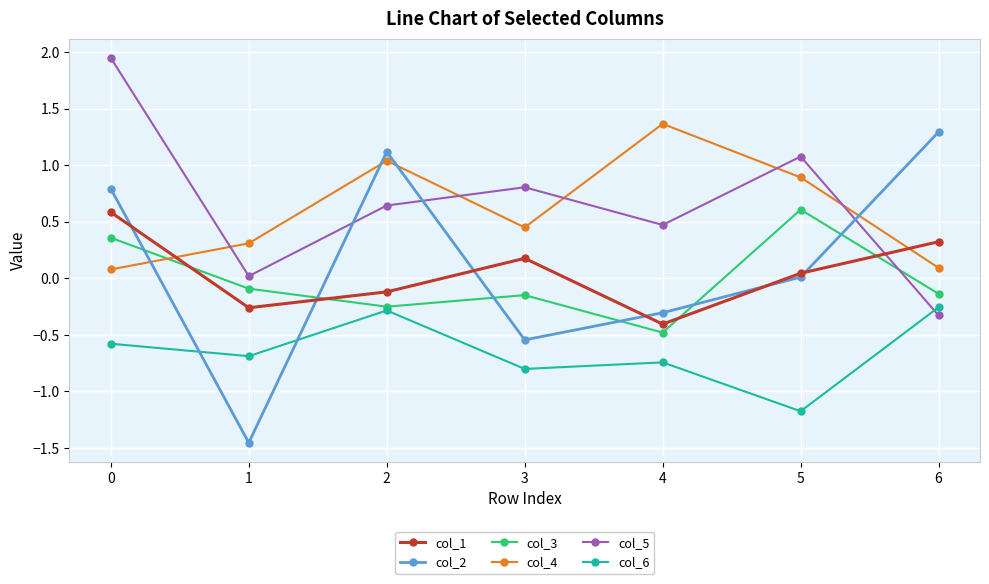

How many lines are shown in the chart?

6